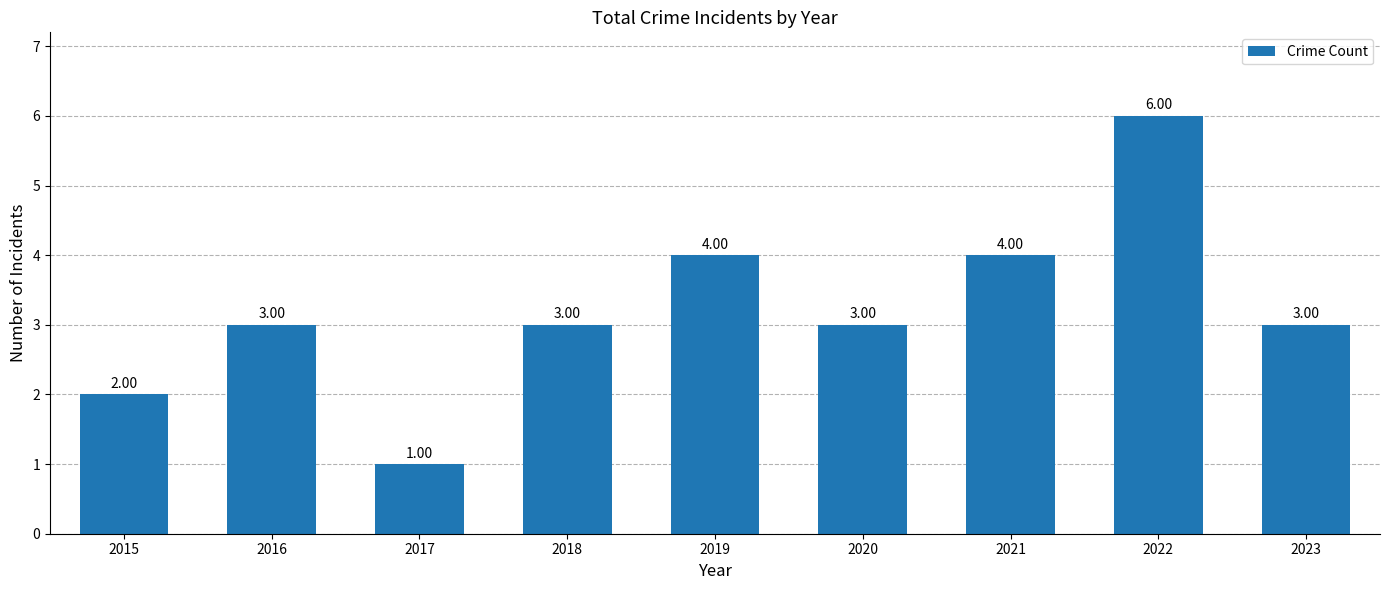

What is the difference between the maximum and second lowest values?

4